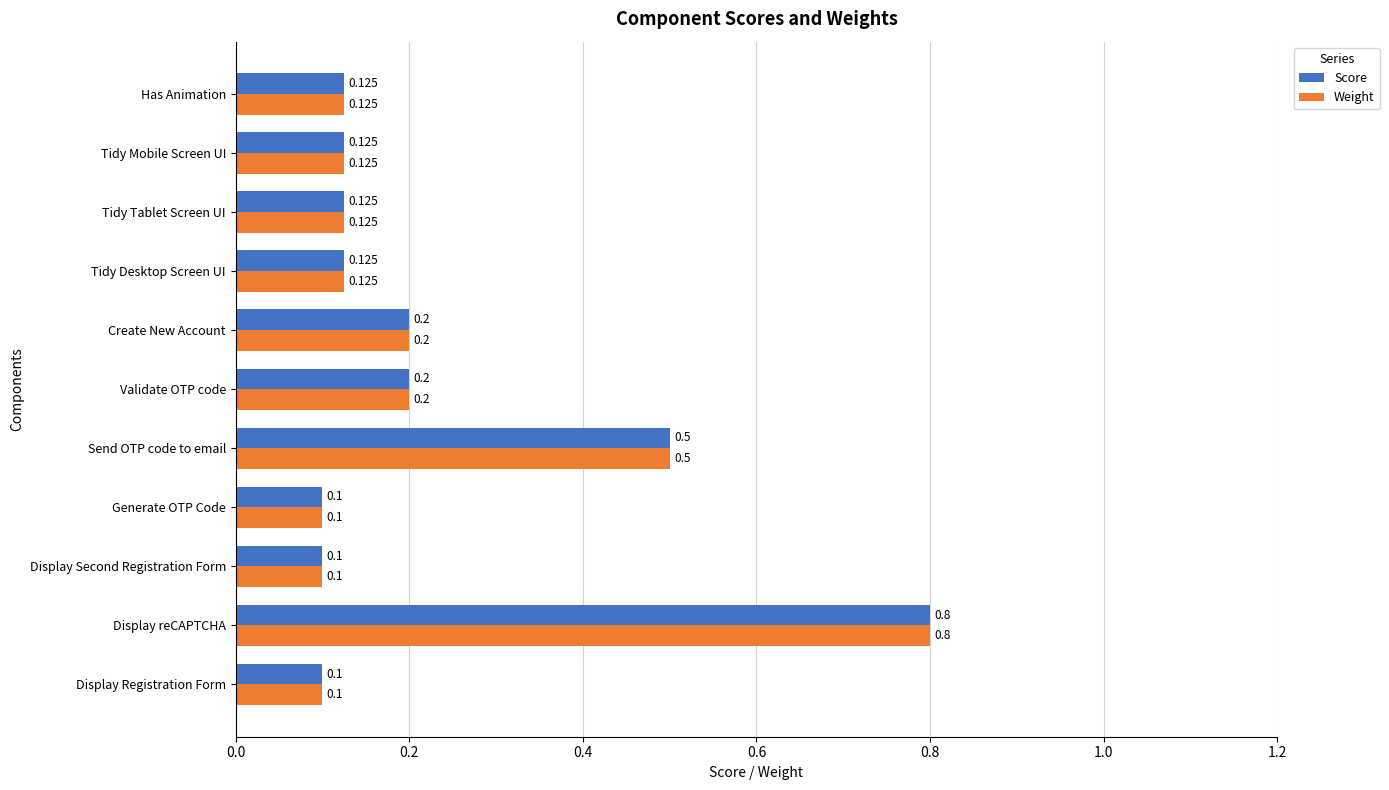

Is the value of Score at Send OTP code to email greater than the value of Weight at Display Registration Form?

Yes